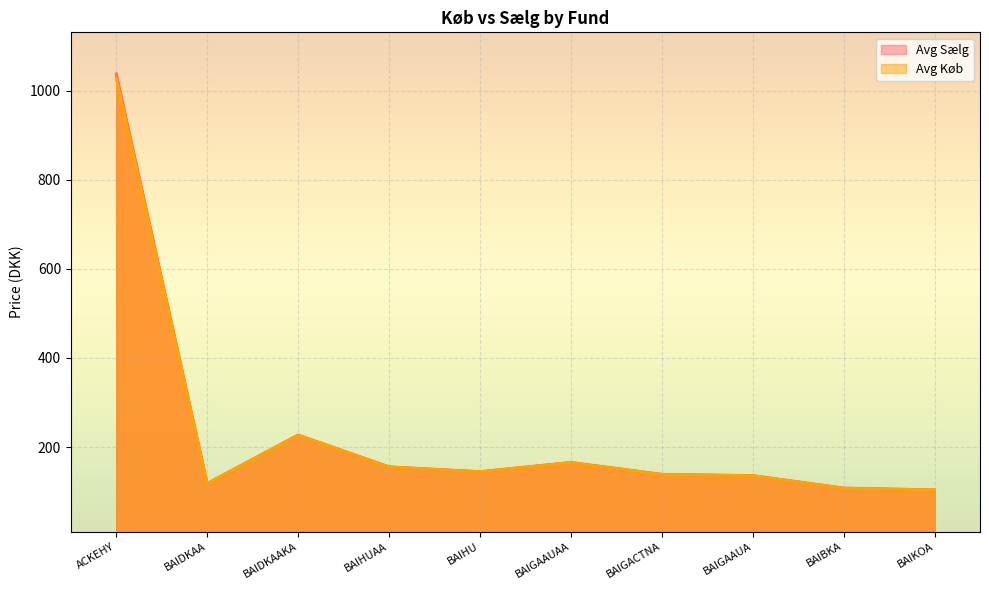

What is the difference between the maximum and minimum values in the Avg Sælg series?

933.2